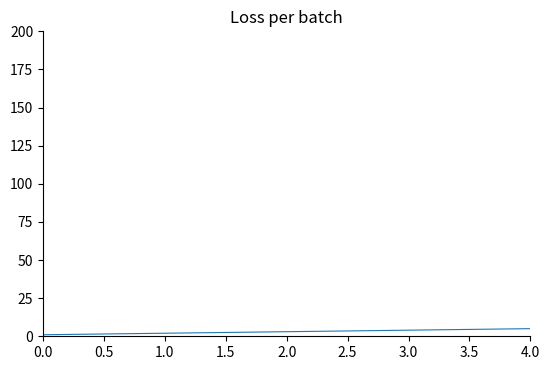

Count the number of data series in this chart.

1